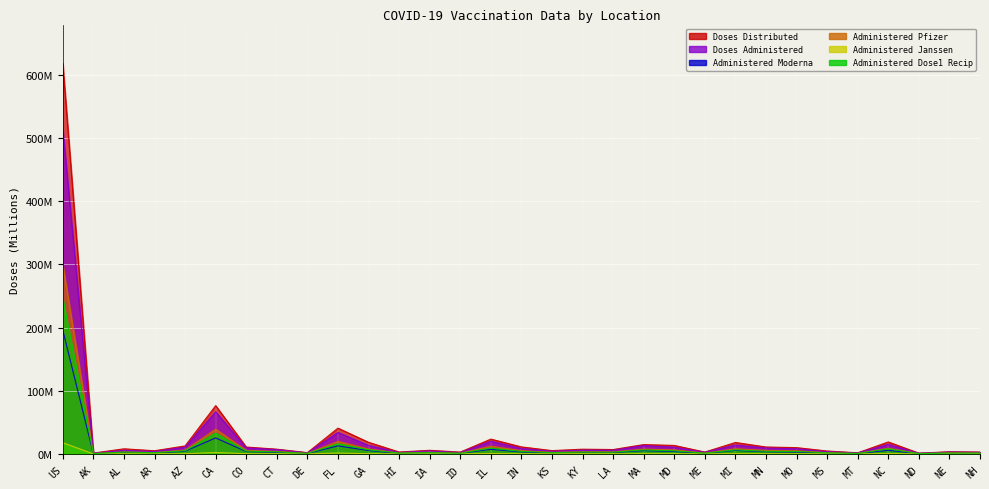

What is the label of the 10th point from the left?

FL